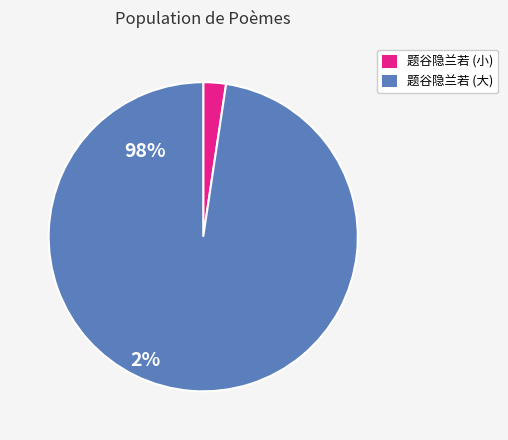

Is there any slice that represents more than half of the pie?

Yes